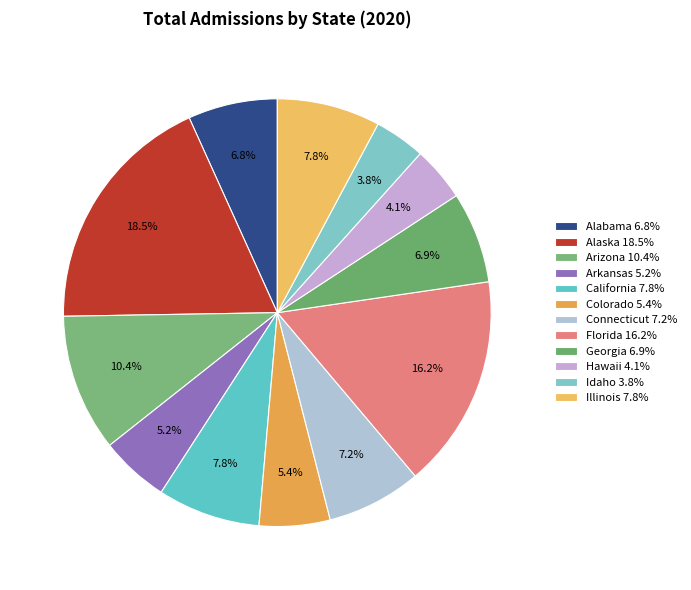

Which category has the smallest portion of the pie?

Idaho